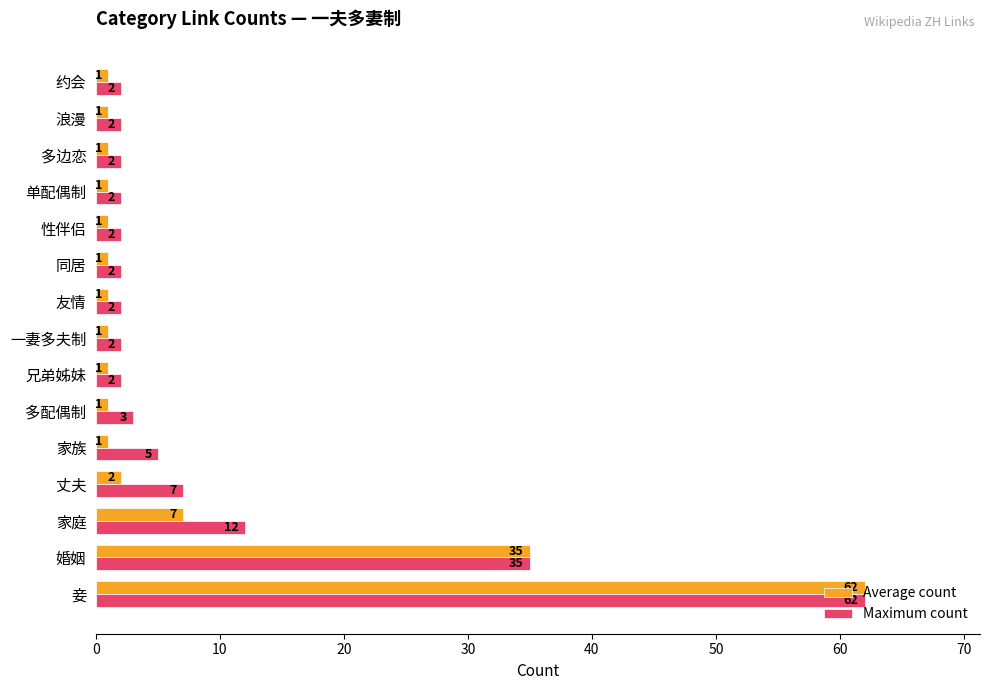

Which series has the widest spread of values?

Average count